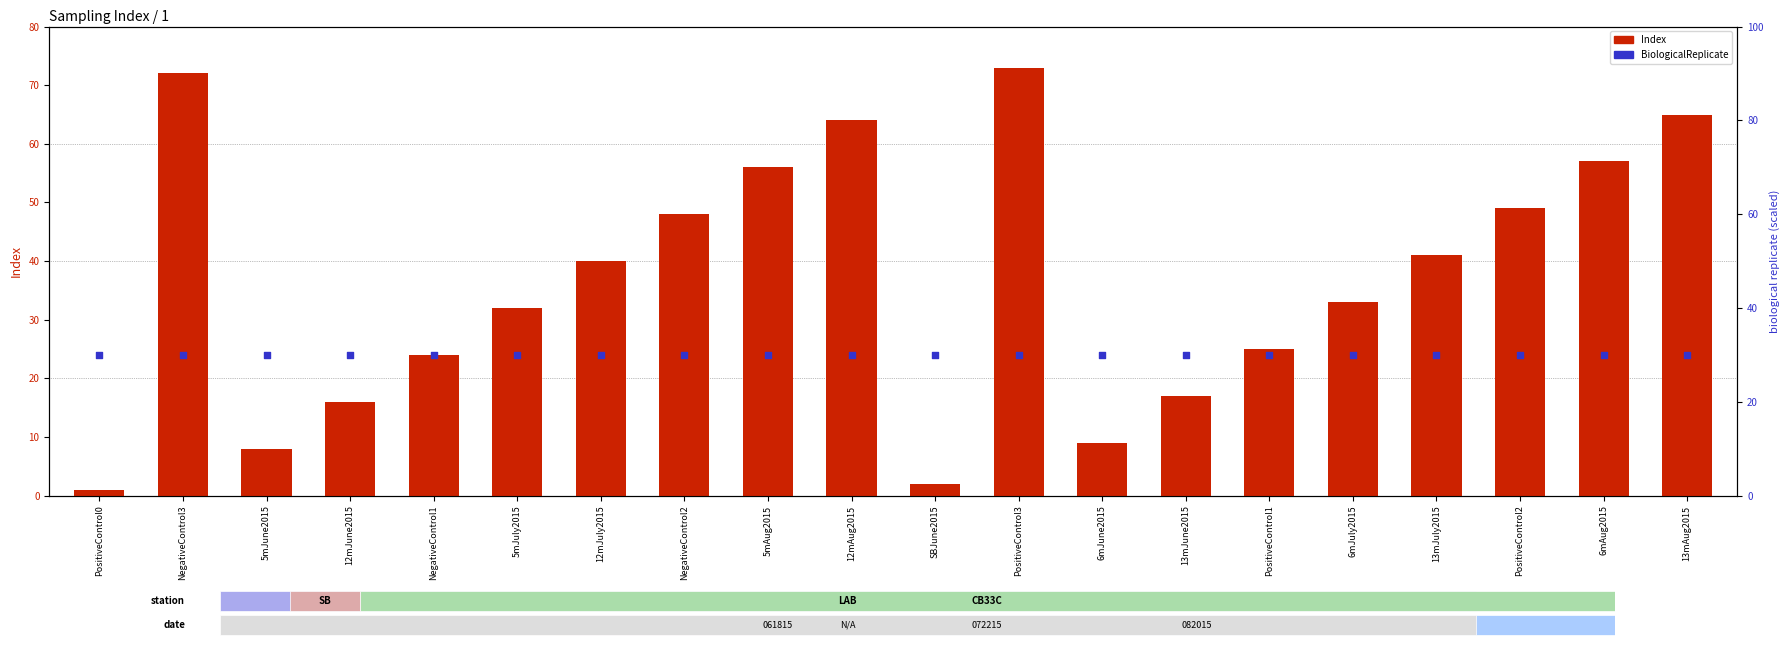

At which category is the sum across all series the highest?

PositiveControl3